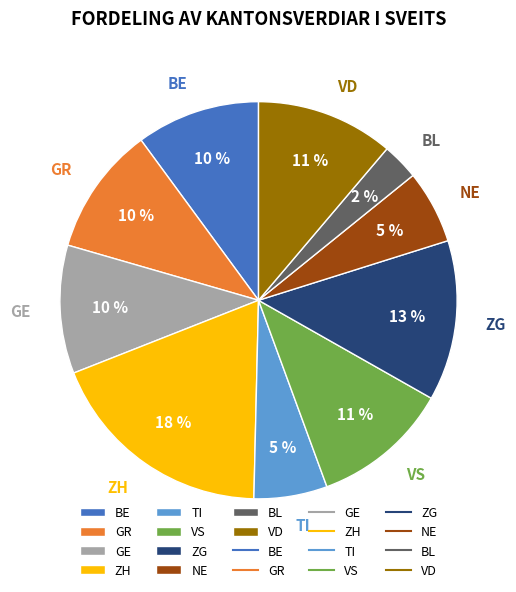

Is the sum of VD and ZH greater than half?

No